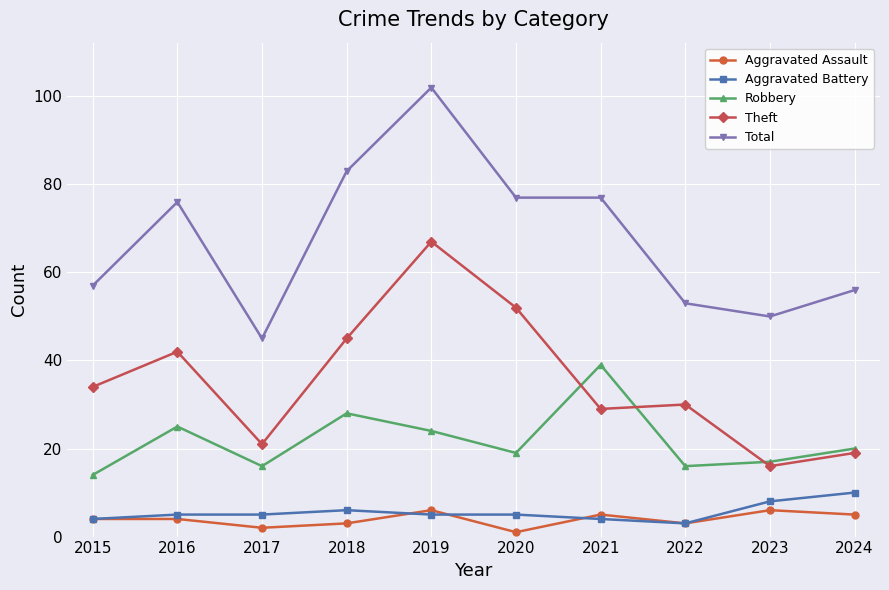

List the series in order of their peak value, lowest first.

Aggravated Assault, Aggravated Battery, Robbery, Theft, Total